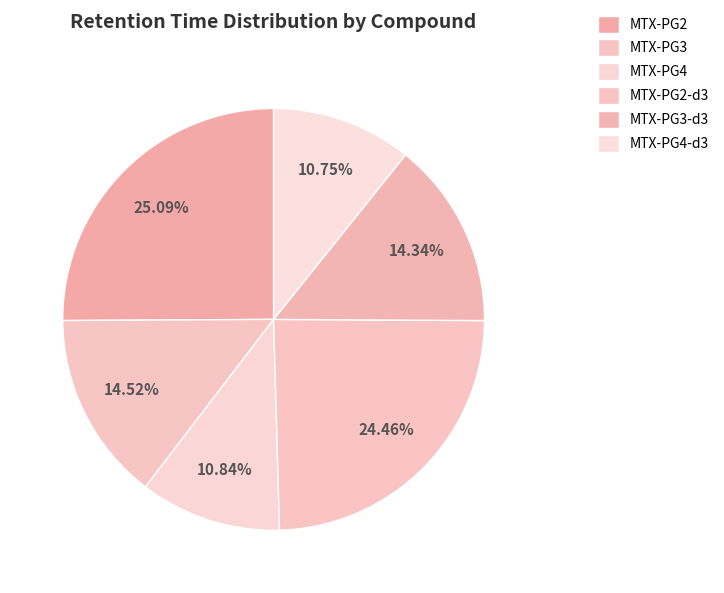

Does MTX-PG4 represent more than half of the total?

No